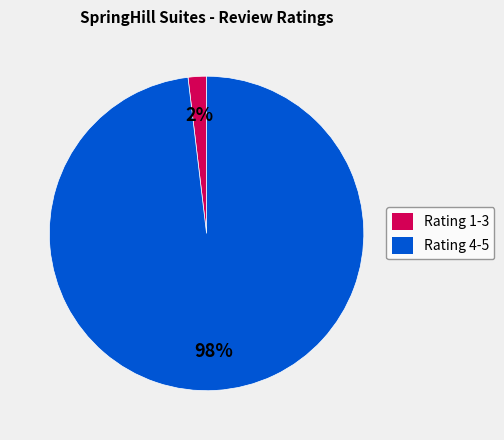

Do Rating 1-3 and Rating 4-5 together represent more than half of the pie?

Yes